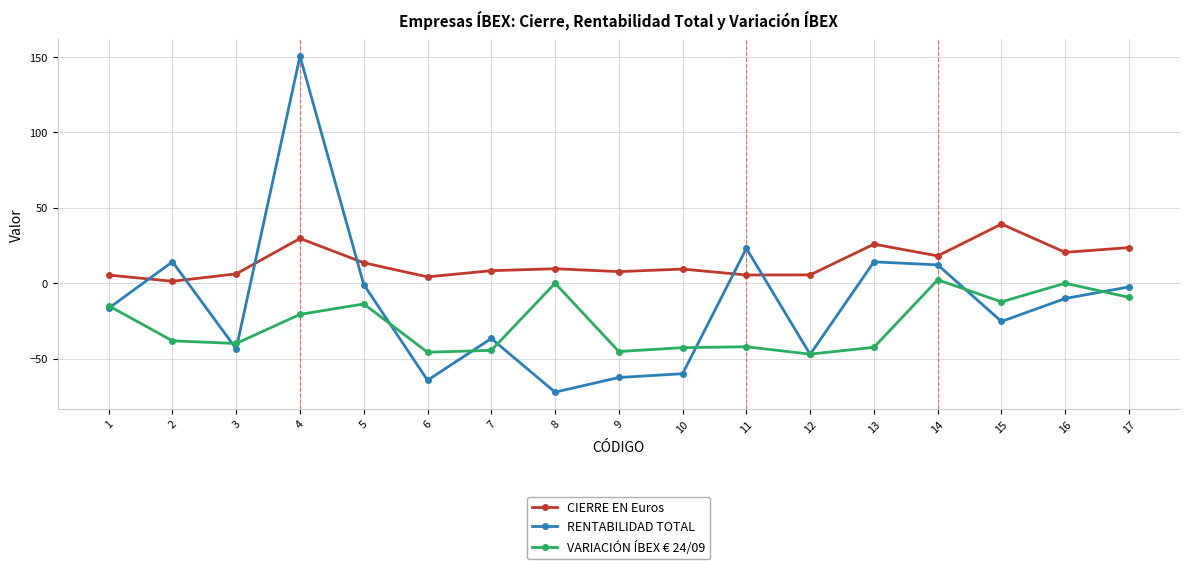

True or false: CIERRE EN Euros has a value of 7.7 at 9.

True